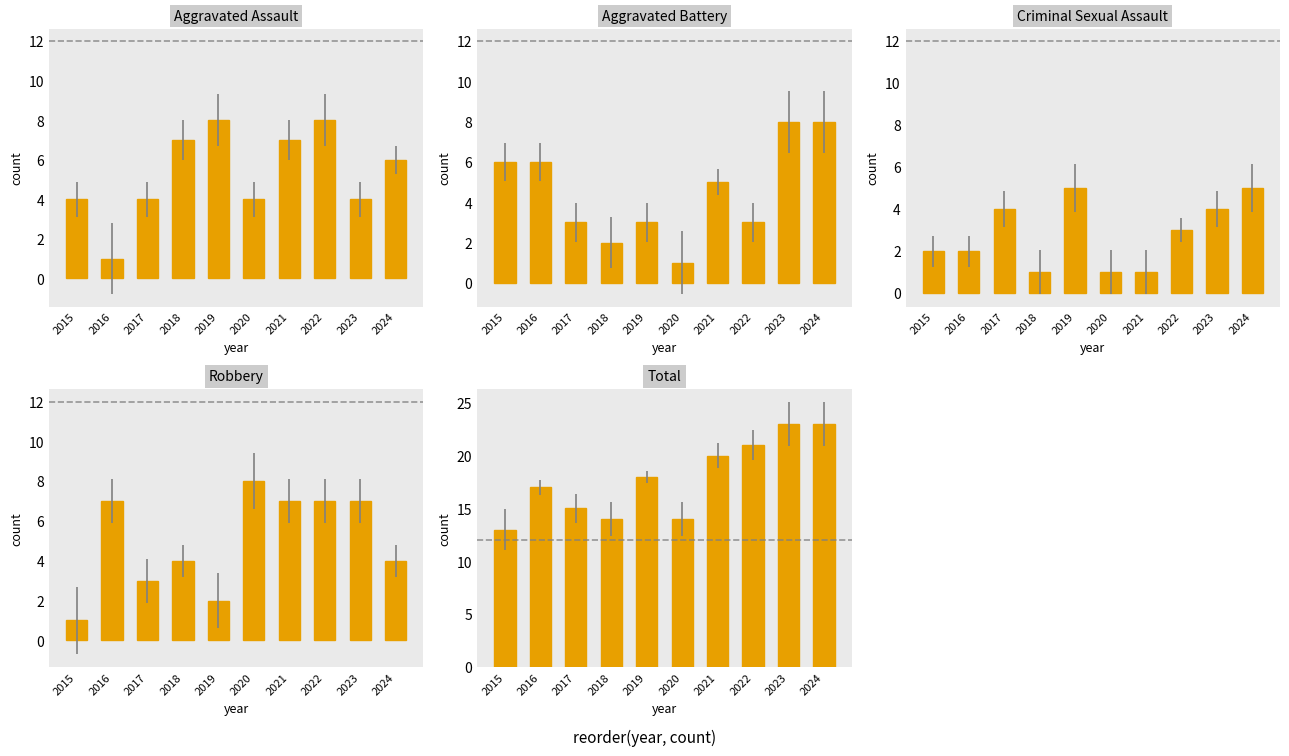

What is the smallest value displayed?

1